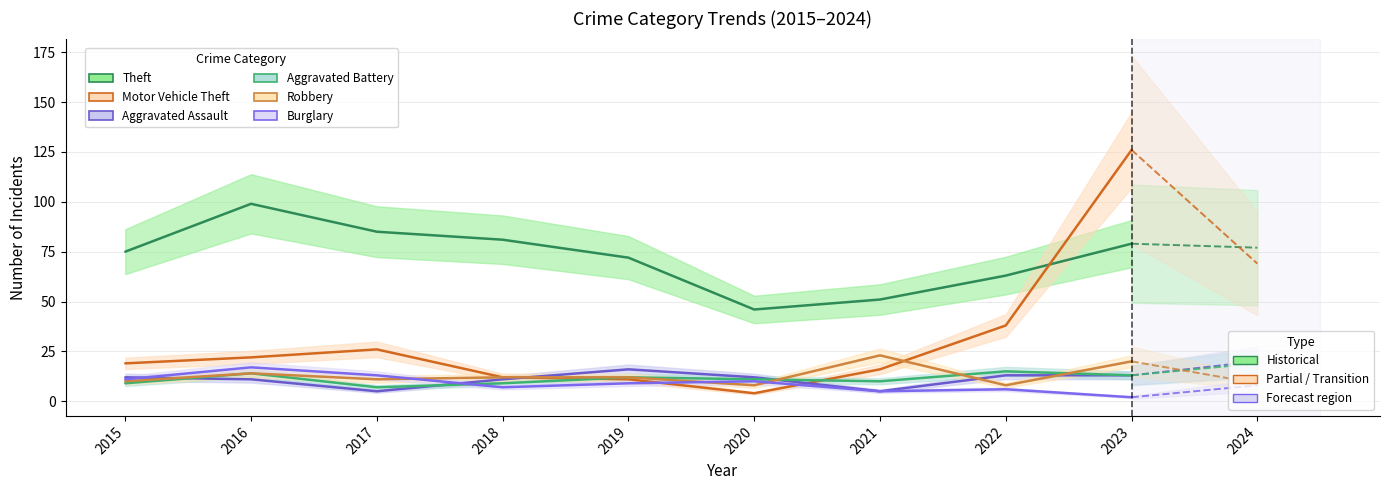

Reading left to right, list all the values displayed in this chart.

Theft: 75	99	85	81	72	46	51	63	79
Motor Vehicle Theft: 19	22	26	12	11	4	16	38	126
Aggravated Assault: 12	11	5	11	16	12	5	13	13
Aggravated Battery: 9	14	7	9	12	11	10	15	13
Robbery: 10	14	11	12	12	8	23	8	20
Burglary: 11	17	13	7	9	10	5	6	2